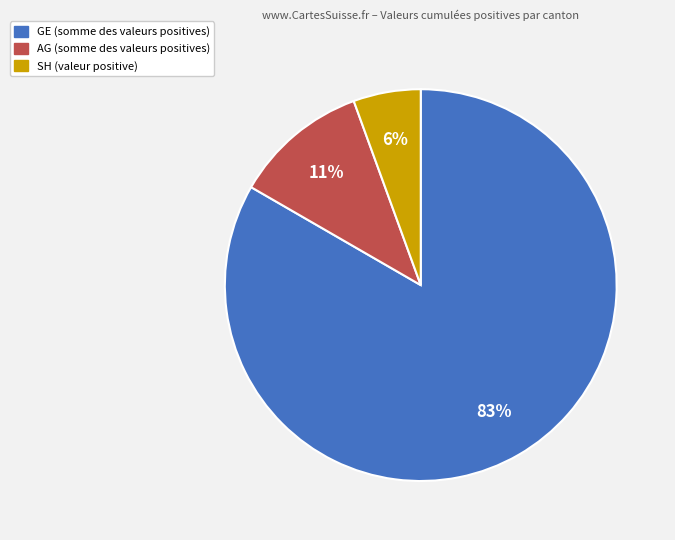

To the nearest percent, what is the average slice percentage?

33%